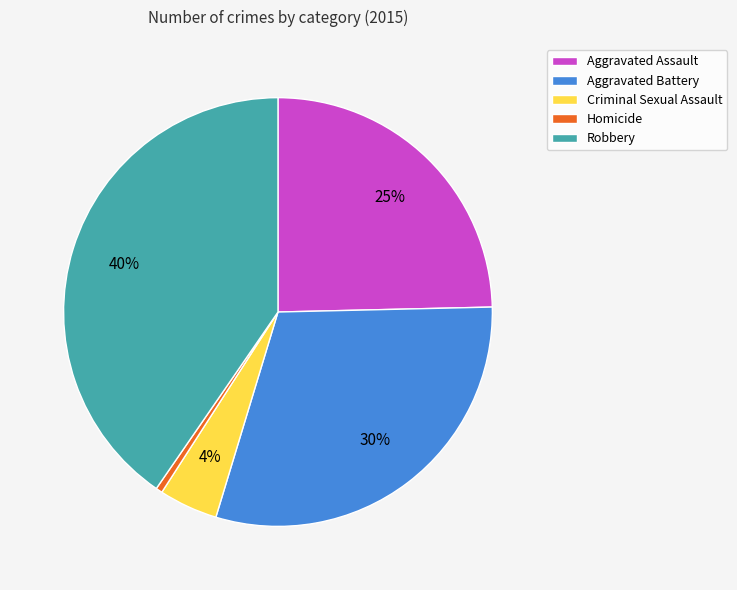

Which slice is the smallest?

Homicide